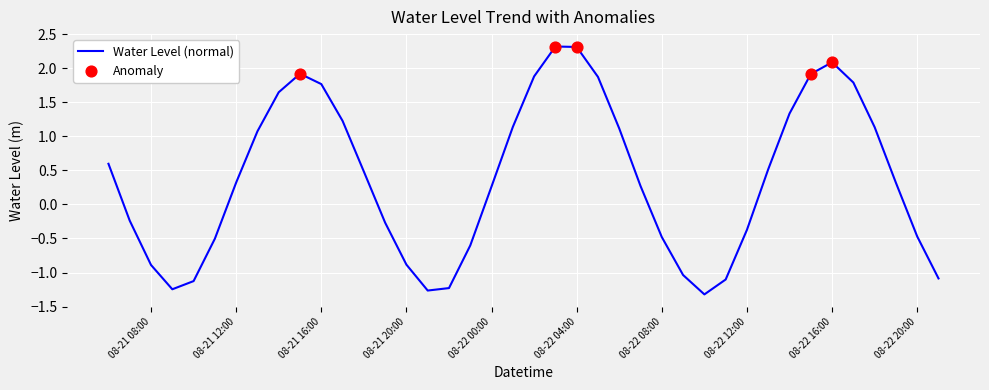

What is the difference between the maximum and minimum values?

3.6